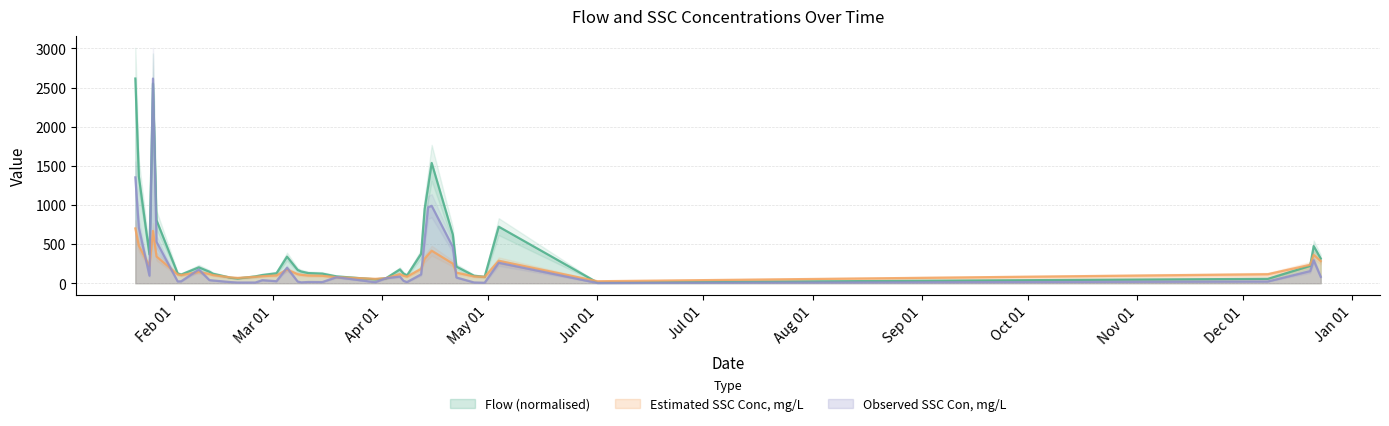

What is the spread (max minus min) of values at 2010-01-22?

885.0